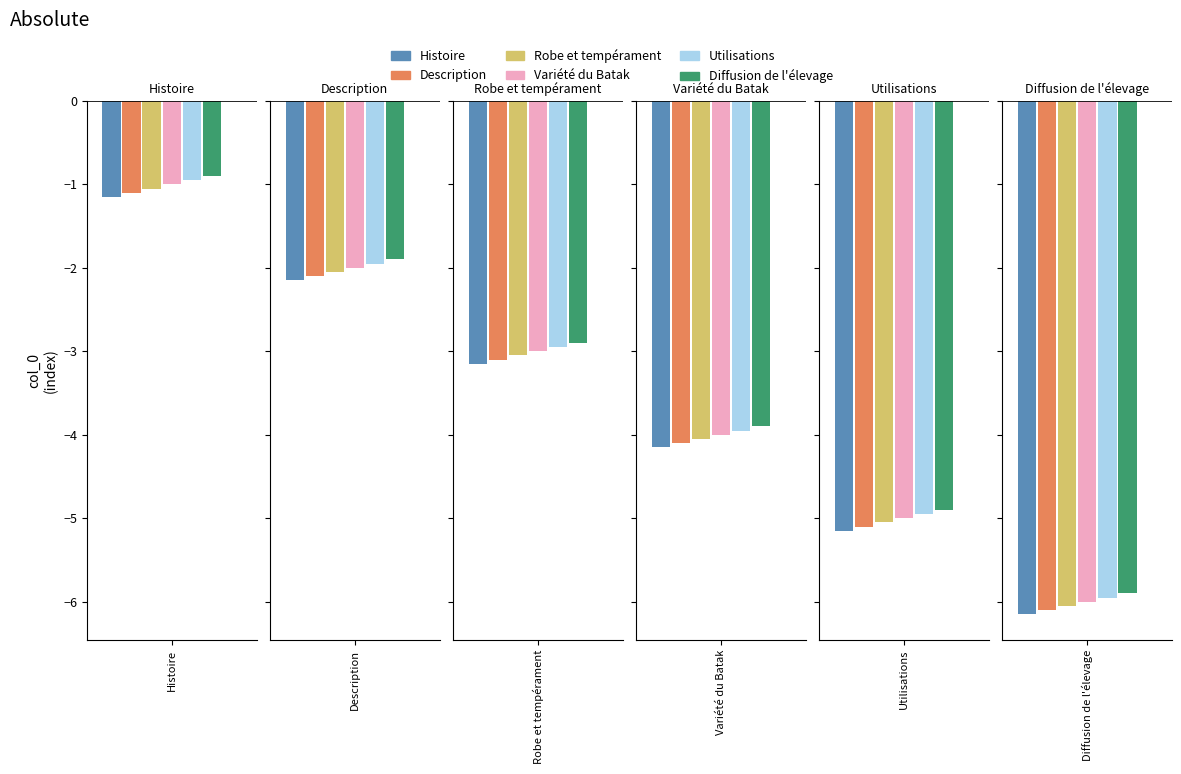

What are all the series names shown in the legend?

Histoire, Description, Robe et tempérament, Variété du Batak, Utilisations, Diffusion de l'élevage